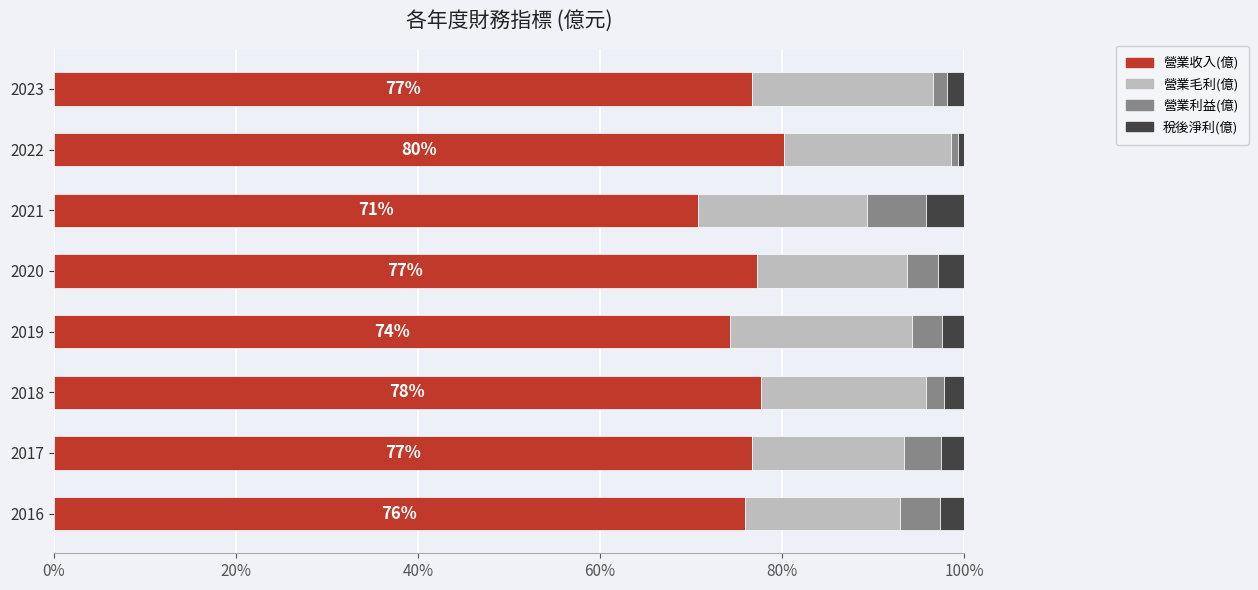

The value of 營業收入(億) at 2023 is 76.7. True or false?

True